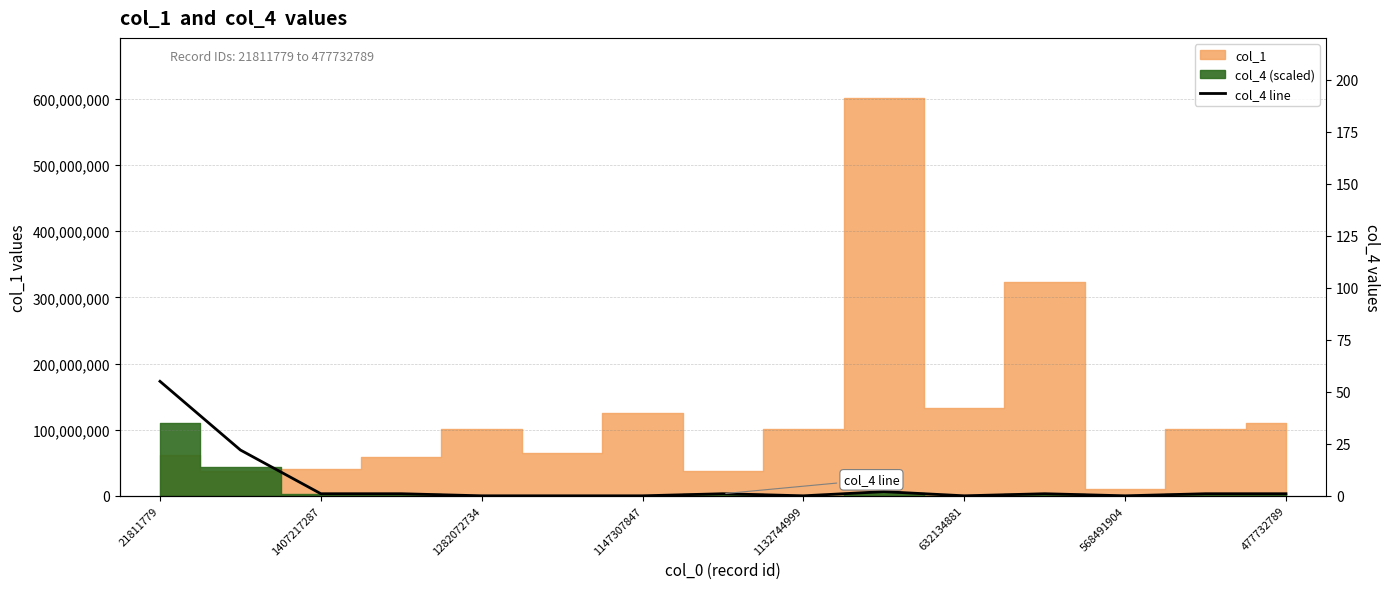

At which category does the data reach its first local valley?

1132744999